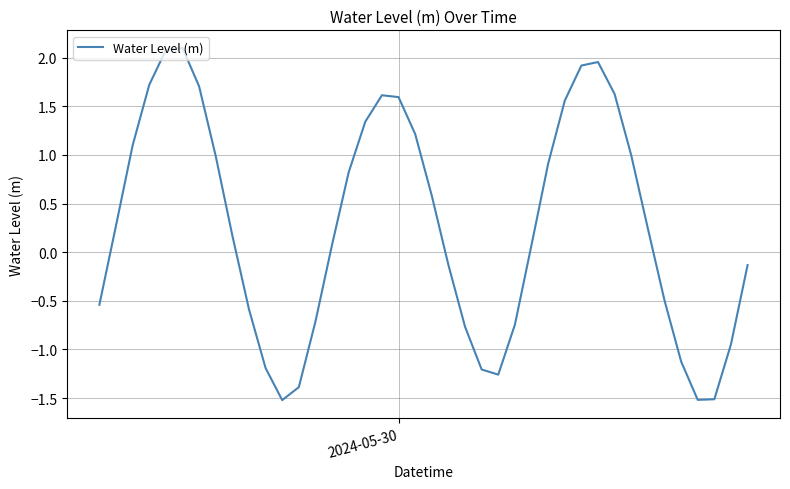

Count the number of categories in the chart.

40